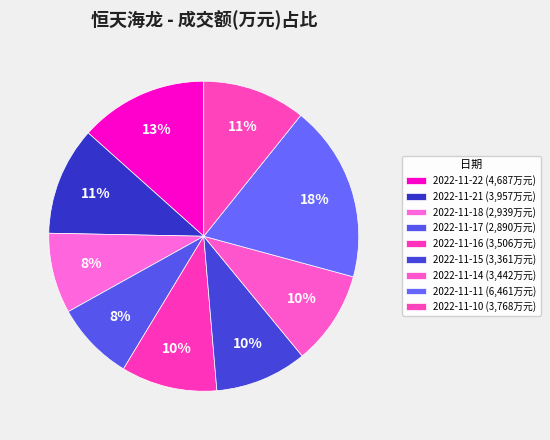

Which slice is the largest?

2022-11-11